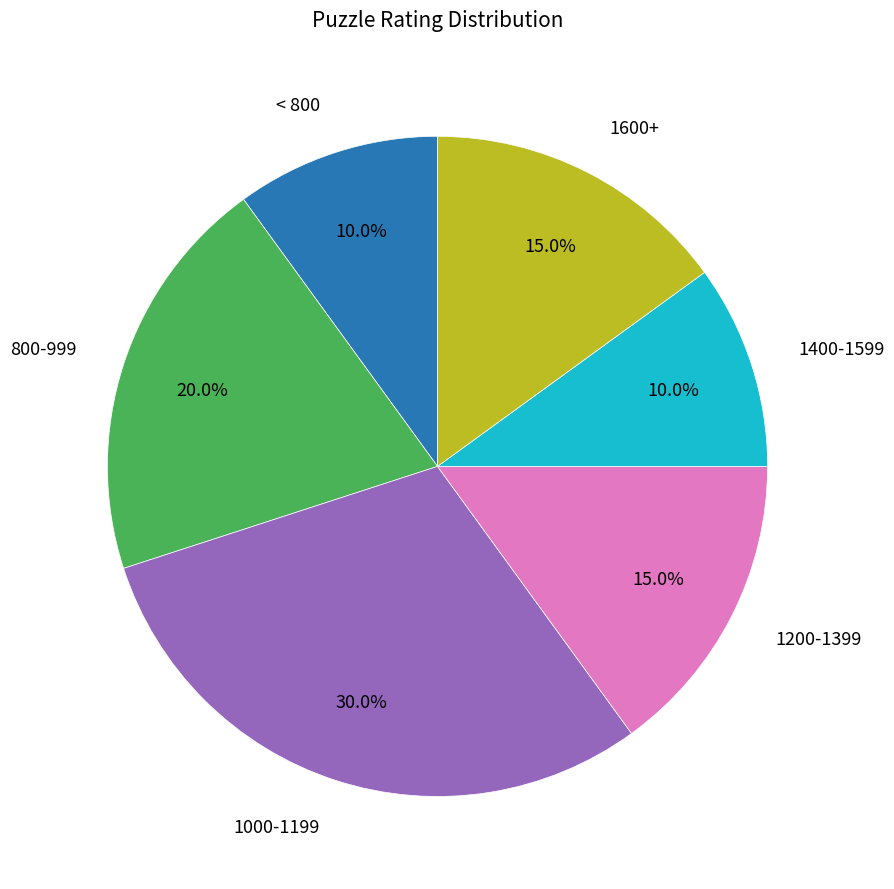

Count the number of slices in the pie.

6